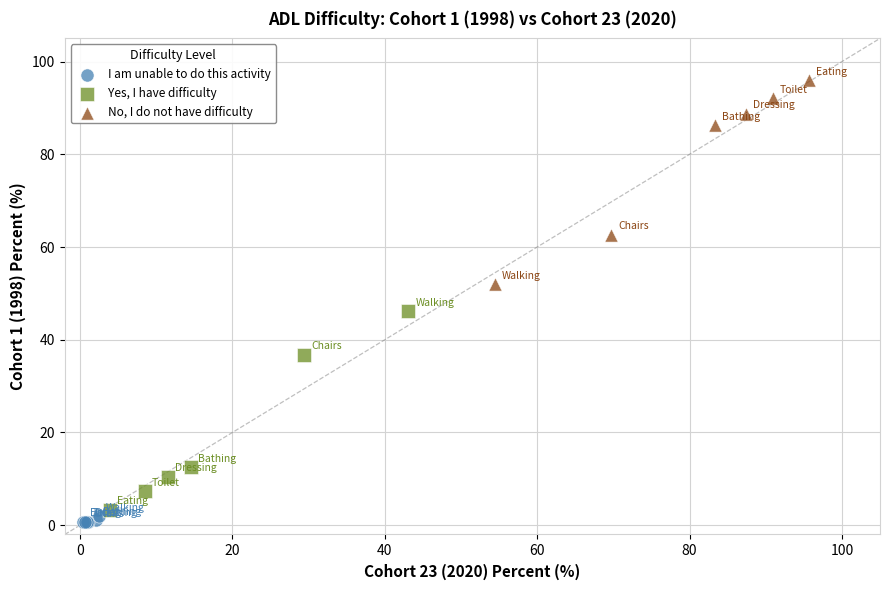

Which series contains the highest Y value?

No, I do not have difficulty